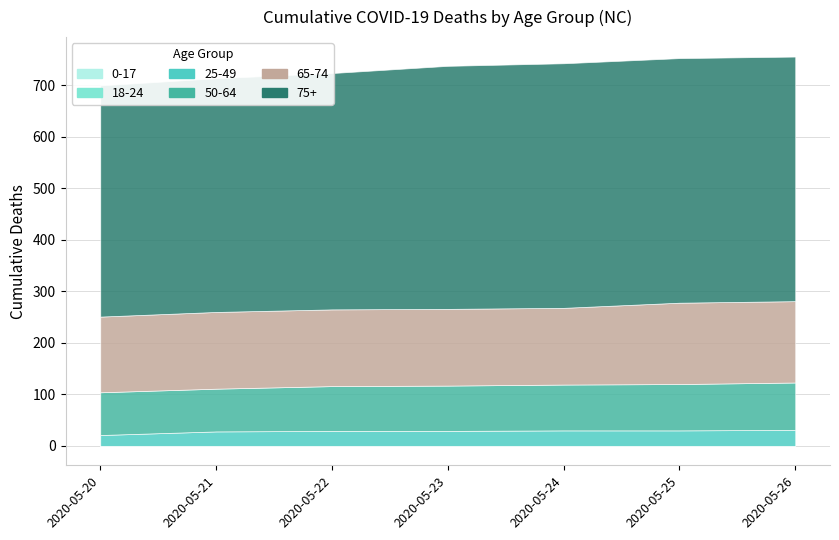

True or false: 75+ and 18-24 intersect in this chart.

False